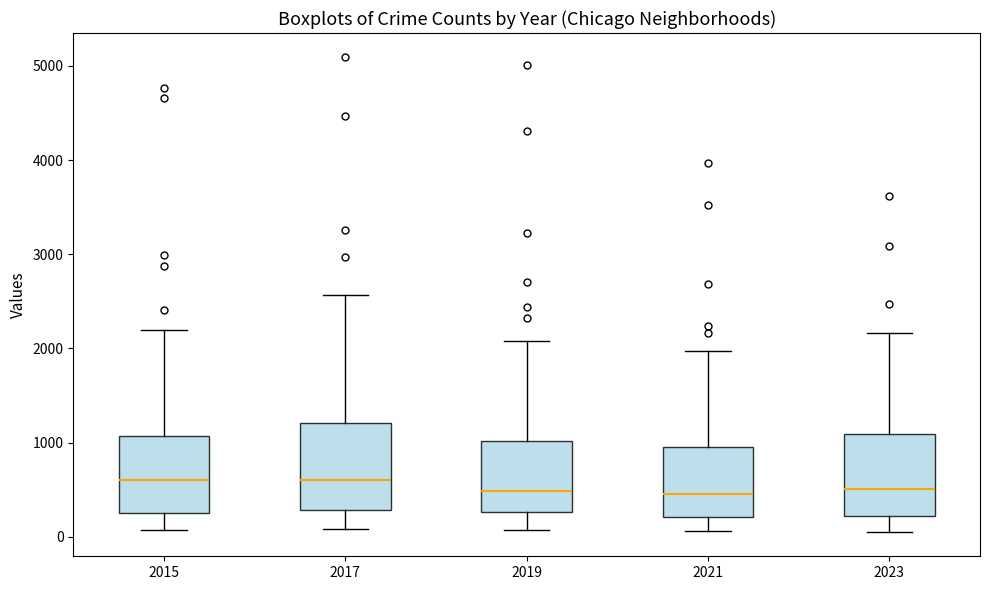

Reading left to right, read every box against the y-axis: the position of its median line, the range the box covers, and the ends of its whiskers. The values are not printed on the chart, so give them approximately, as read against the axis.

2015: median 600, box 300 to 1100, whiskers 100 to 2200
2017: median 600, box 300 to 1200, whiskers 100 to 2600
2019: median 500, box 300 to 1000, whiskers 100 to 2100
2021: median 500, box 200 to 900, whiskers 100 to 2000
2023: median 500, box 200 to 1100, whiskers 0 to 2200